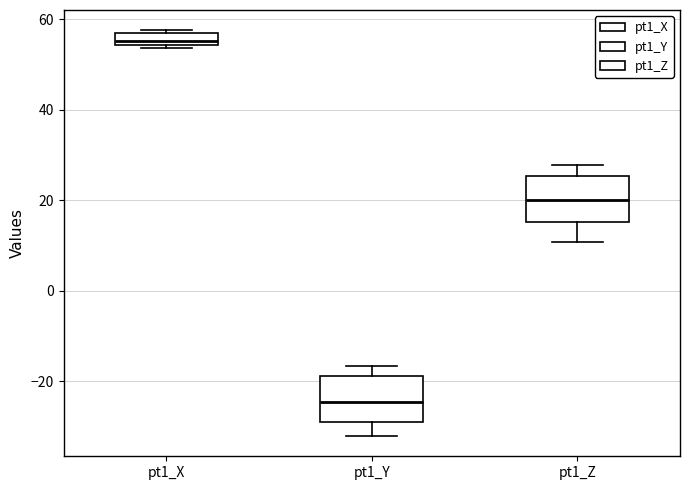

Where is the lower edge of the box for pt1_Z on the y-axis? The values are not printed on the chart, so give them approximately, as read against the axis.

16